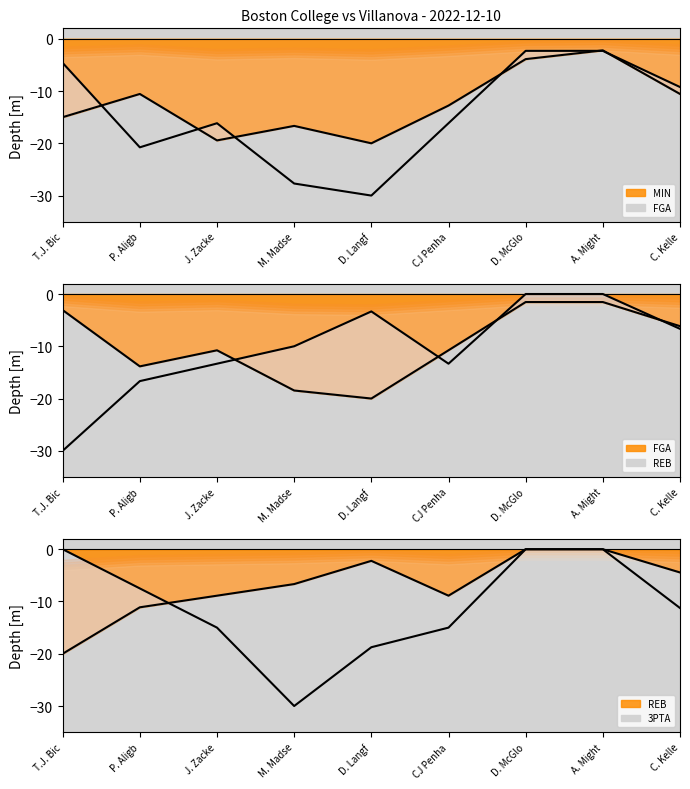

What is the label of the 3rd point from the right?

D. McGlo